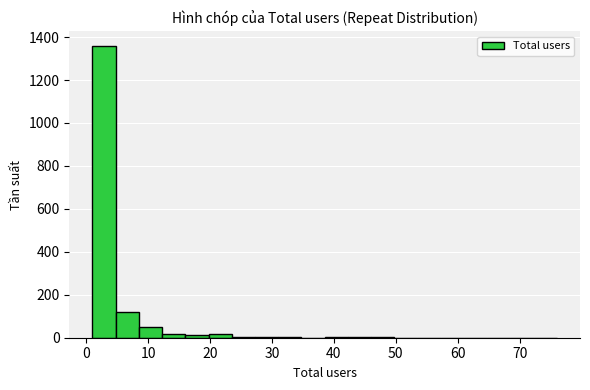

Around what value on the x-axis is the tallest bar? Give the approximate position of its centre, as read against the axis.

3